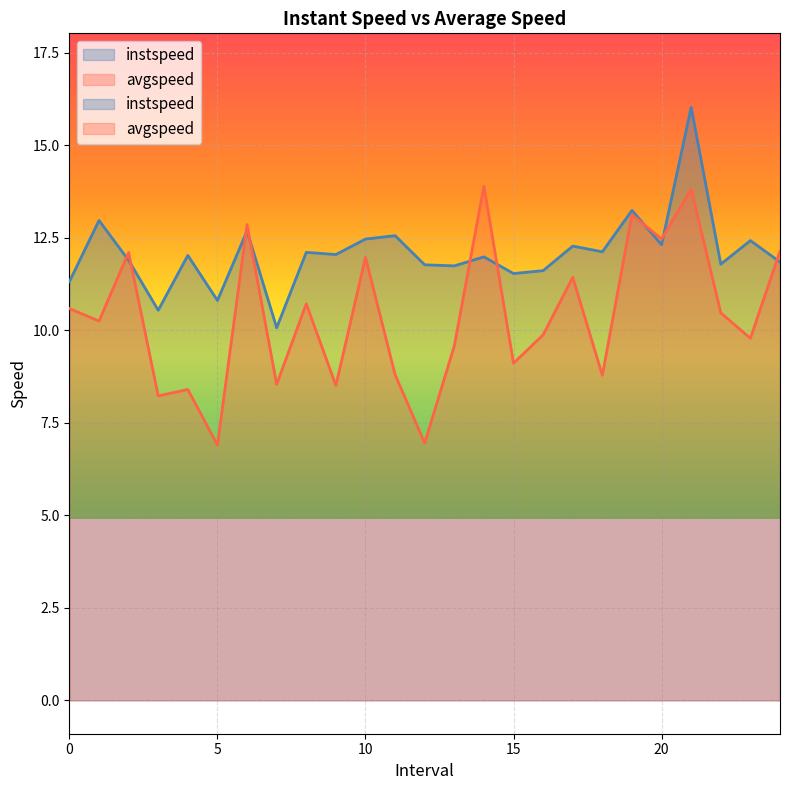

What is the lowest value of the instspeed series?

10.1